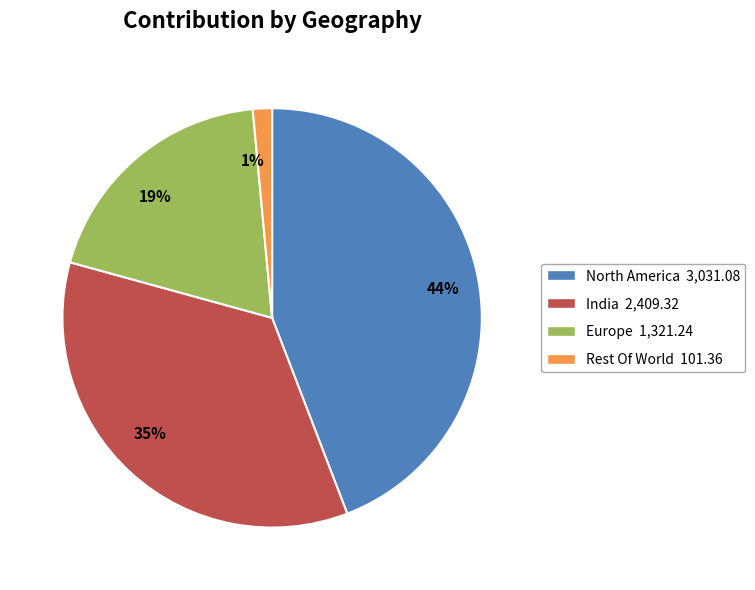

Rank the categories by value from lowest to highest.

1%, 19%, 35%, 44%